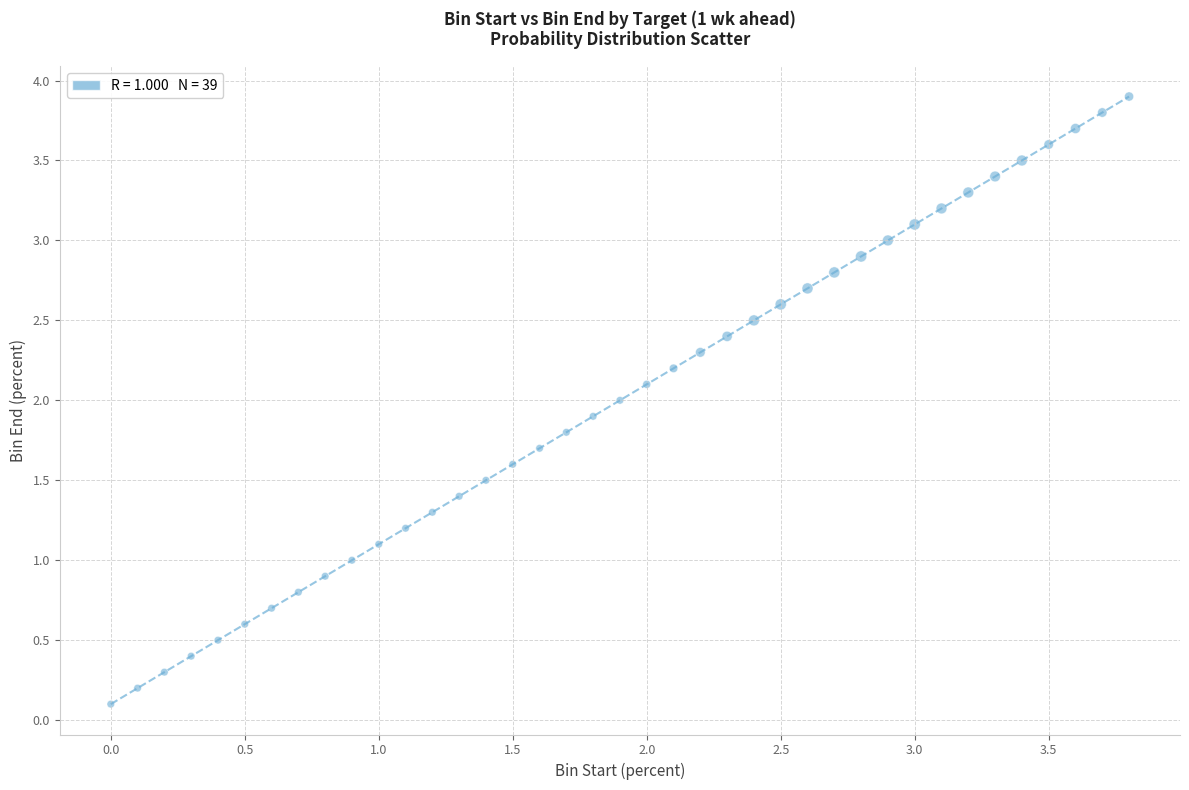

What is the range of Y values (max minus min)?

3.8